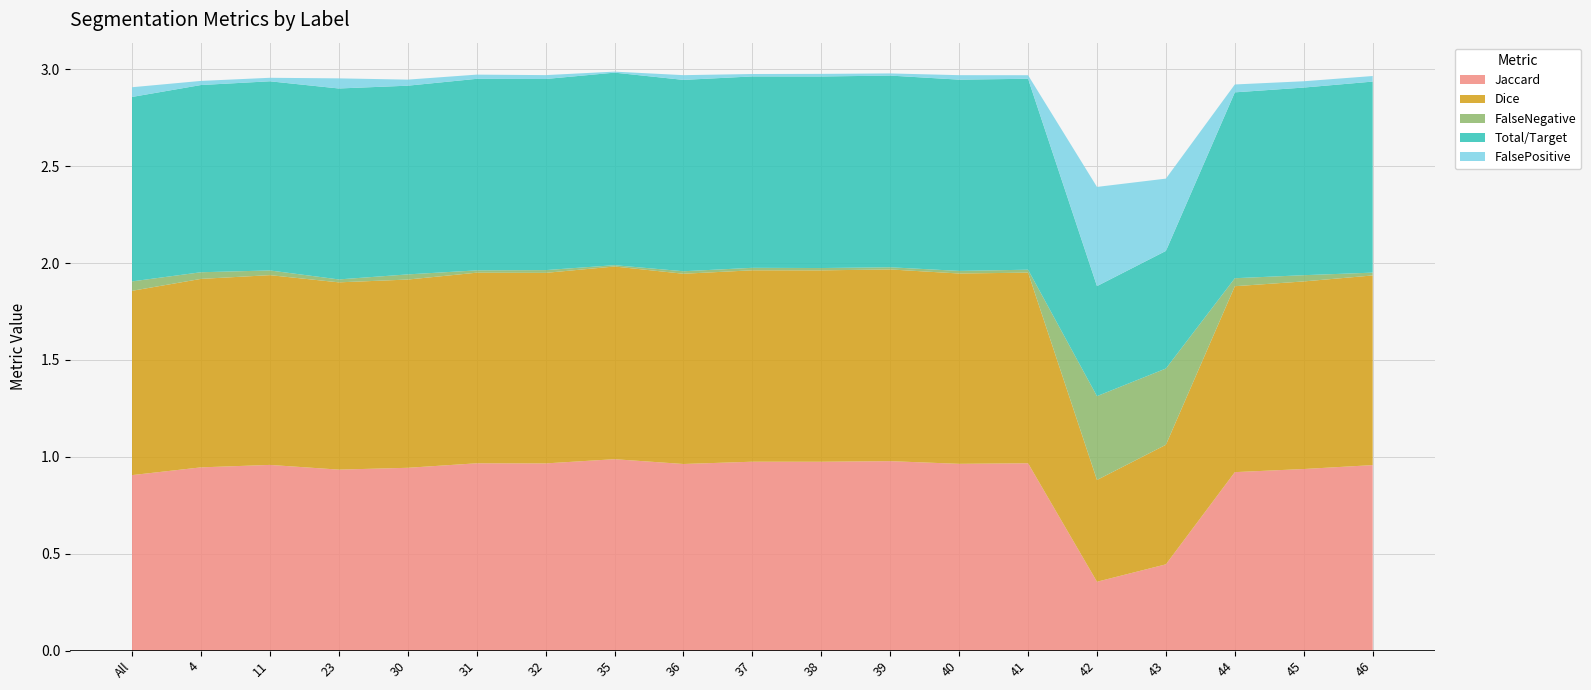

Reading right to left, transcribe all the data shown in this chart.

Jaccard: 46=1.0	45=0.9	44=0.9	43=0.4	42=0.4	41=1.0	40=1.0	39=1.0	38=1.0	37=1.0	36=1.0	35=1.0	32=1.0	31=1.0	30=0.9	23=0.9	11=1.0	4=0.9	All=0.9
Dice: 46=1.0	45=1.0	44=1.0	43=0.6	42=0.5	41=1.0	40=1.0	39=1.0	38=1.0	37=1.0	36=1.0	35=1.0	32=1.0	31=1.0	30=1.0	23=1.0	11=1.0	4=1.0	All=1.0
FalseNegative: 46=0.0	45=0.0	44=0.0	43=0.4	42=0.4	41=0.0	40=0.0	39=0.0	38=0.0	37=0.0	36=0.0	35=0.0	32=0.0	31=0.0	30=0.0	23=0.0	11=0.0	4=0.0	All=0.0
Total/Target: 46=1.0	45=1.0	44=1.0	43=0.6	42=0.6	41=1.0	40=1.0	39=1.0	38=1.0	37=1.0	36=1.0	35=1.0	32=1.0	31=1.0	30=1.0	23=1.0	11=1.0	4=1.0	All=1.0
FalsePositive: 46=0.0	45=0.0	44=0.0	43=0.4	42=0.5	41=0.0	40=0.0	39=0.0	38=0.0	37=0.0	36=0.0	35=0.0	32=0.0	31=0.0	30=0.0	23=0.1	11=0.0	4=0.0	All=0.1